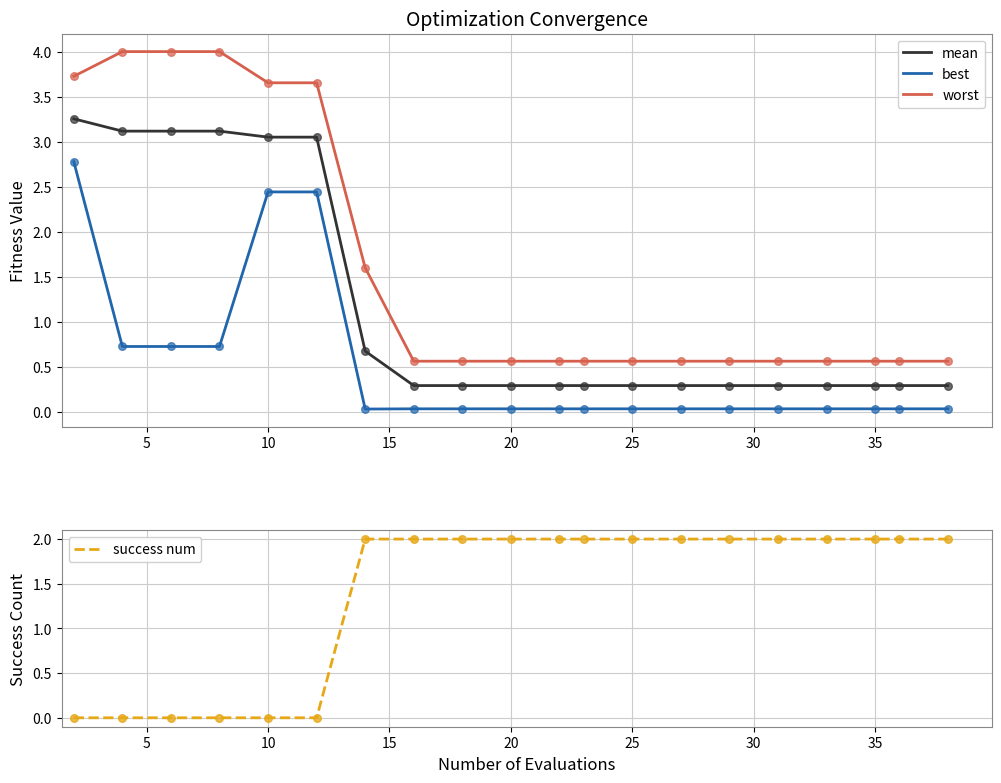

What are all the series names shown in the legend?

mean, best, worst, success num